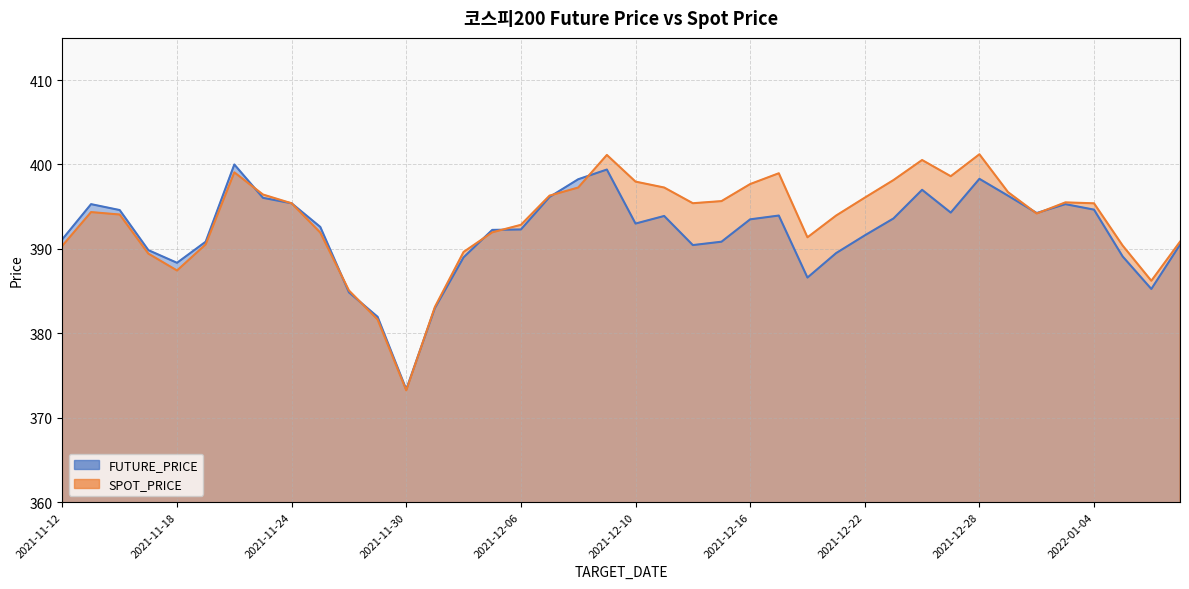

The SPOT_PRICE series shows 190.1 at 2021-12-14. True or false?

False